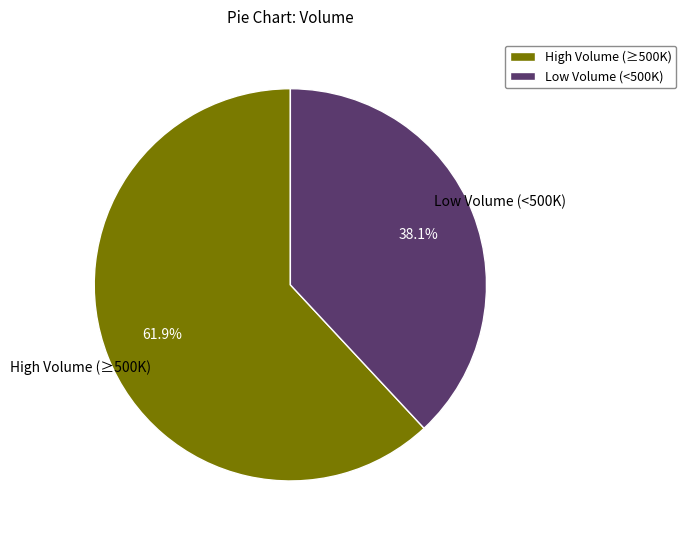

Does any single category account for the majority?

Yes